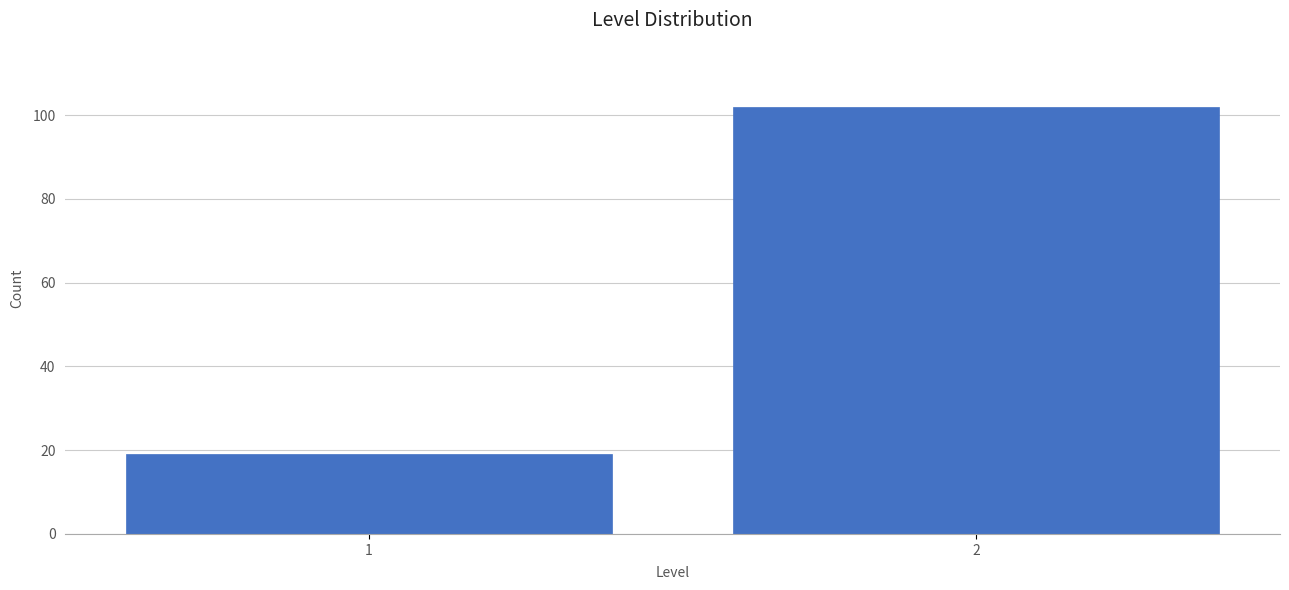

Reading right to left, list all the values displayed in this chart.

102	19